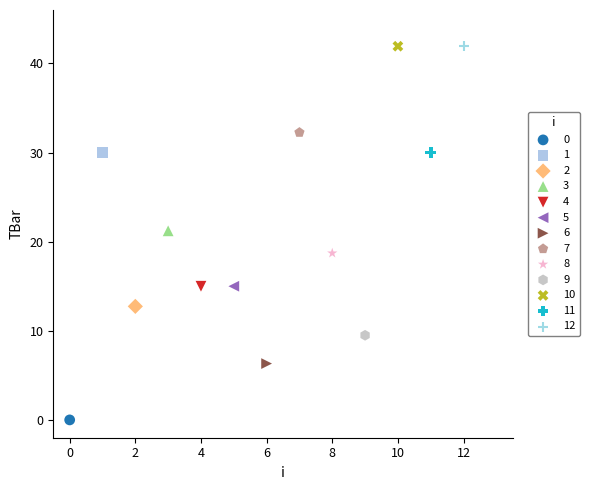

Which series contains the lowest Y value?

0